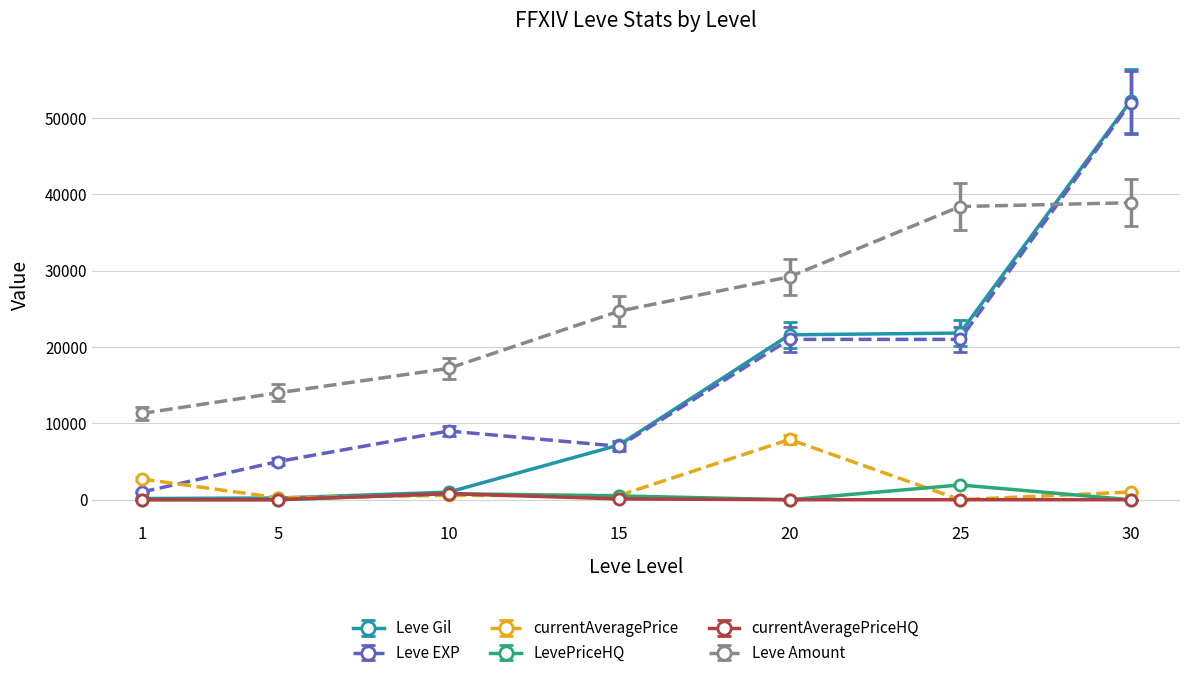

True or false: Leve Amount and currentAveragePrice intersect in this chart.

False